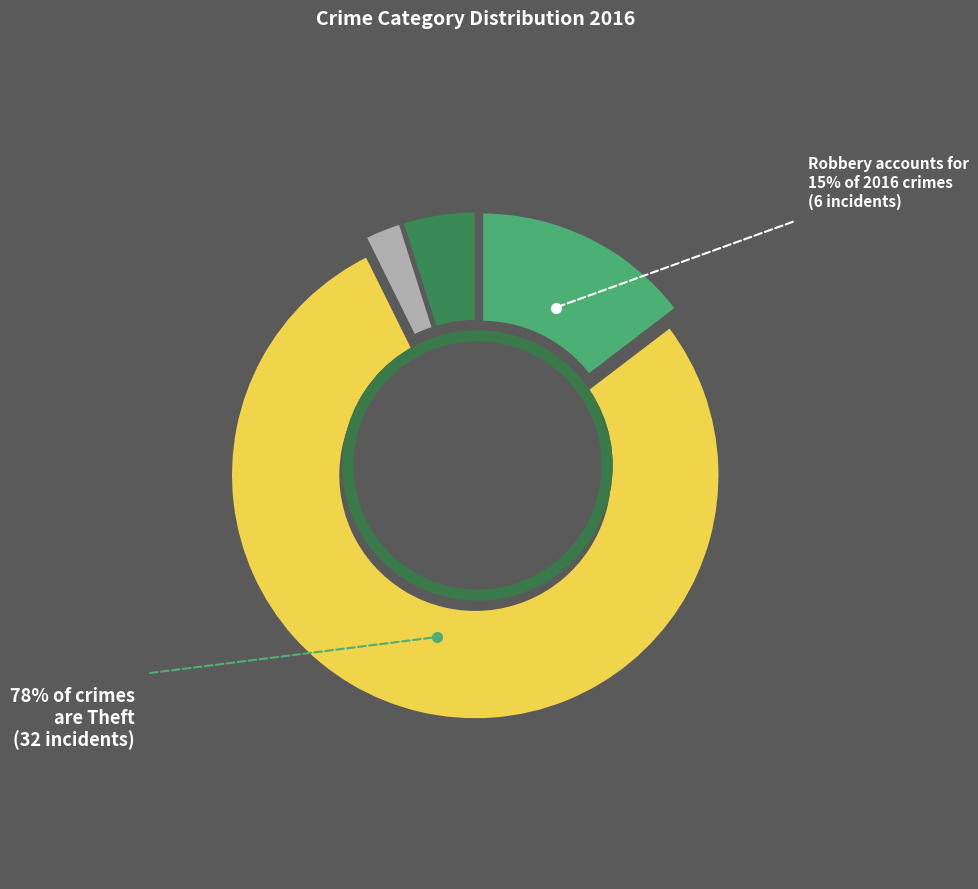

True or false: Criminal Sexual Assault accounts for 0% of the total.

True